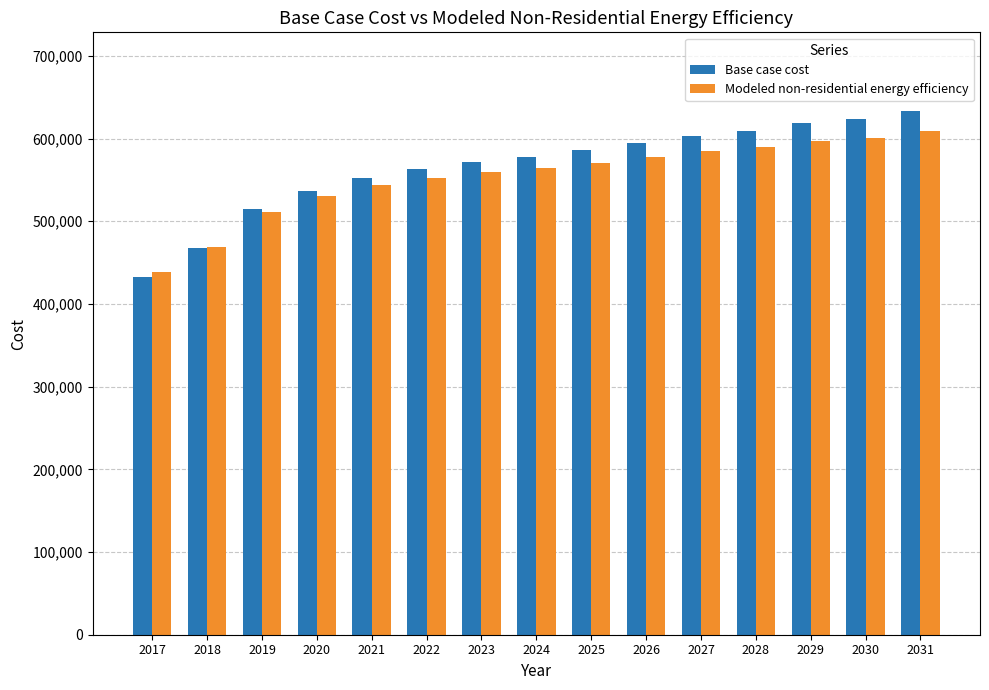

What is the spread (max minus min) of values at 2026?

17200.3